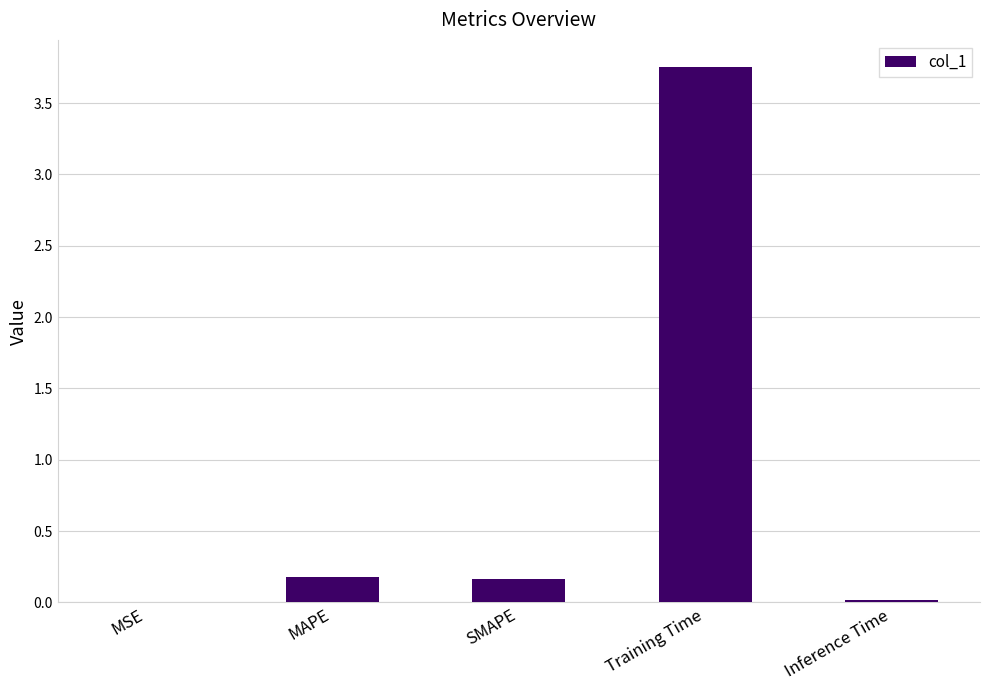

The chart shows a value of 0.0 at Inference Time. True or false?

True